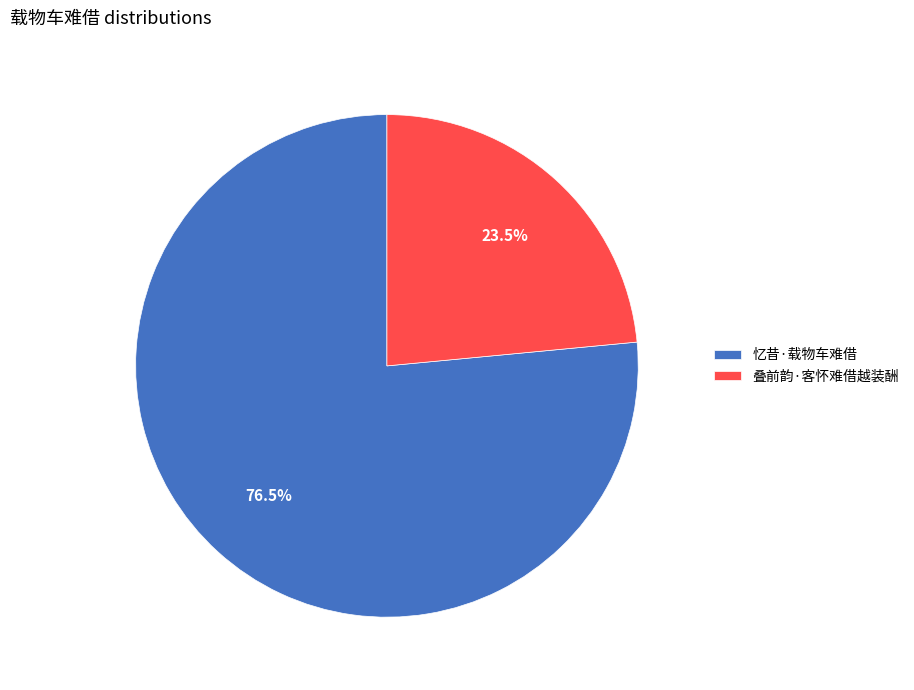

Rank the categories by value from lowest to highest.

叠前韵·客怀难借越装酬, 忆昔·载物车难借